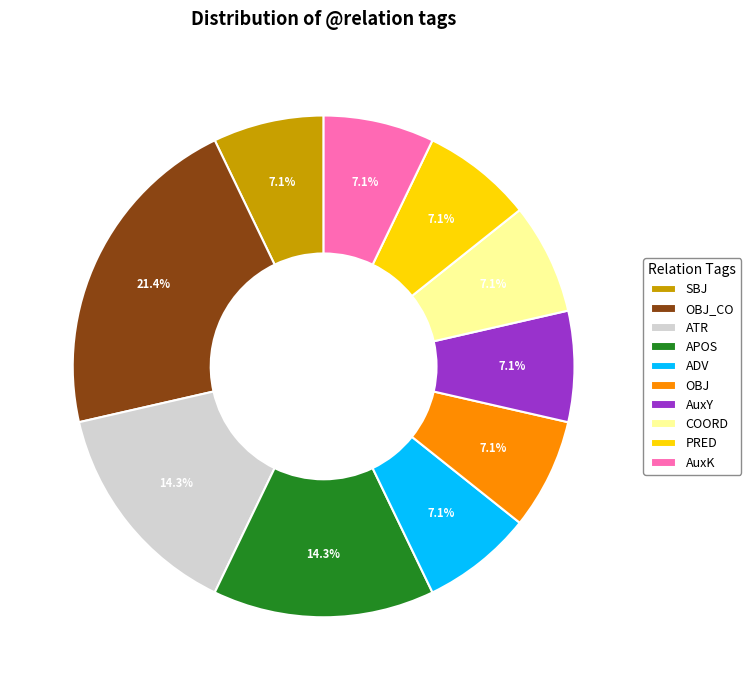

Is it true that ADV is 7% of the pie?

True